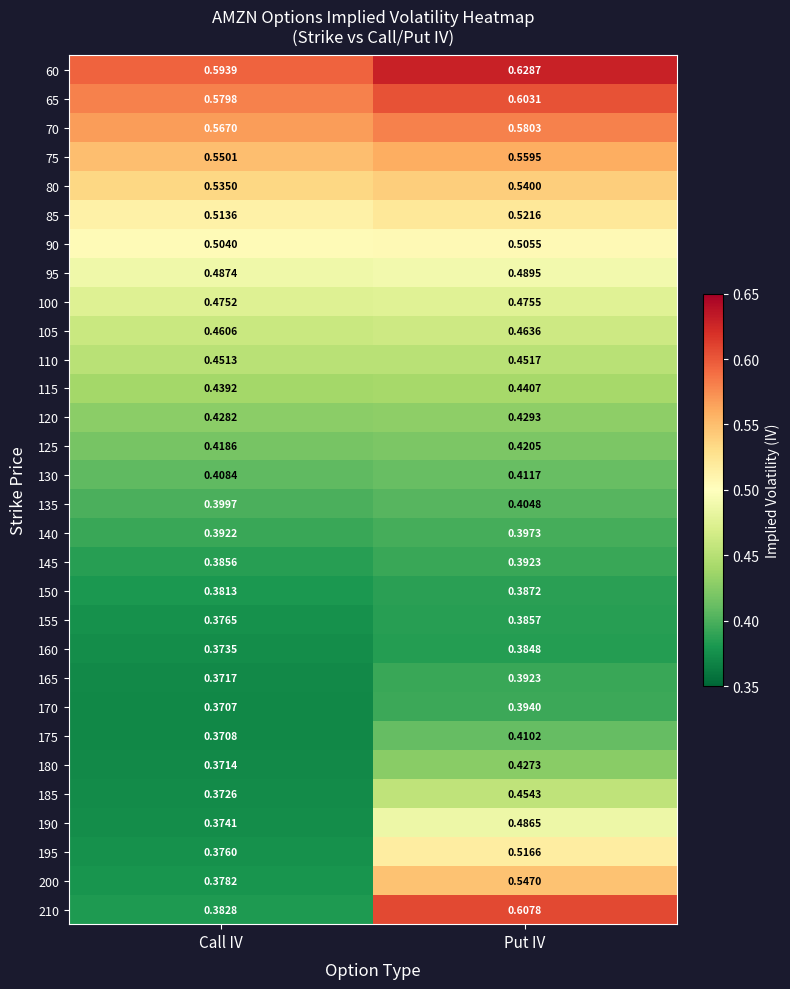

Which series changed the most between Call IV and Put IV?

210